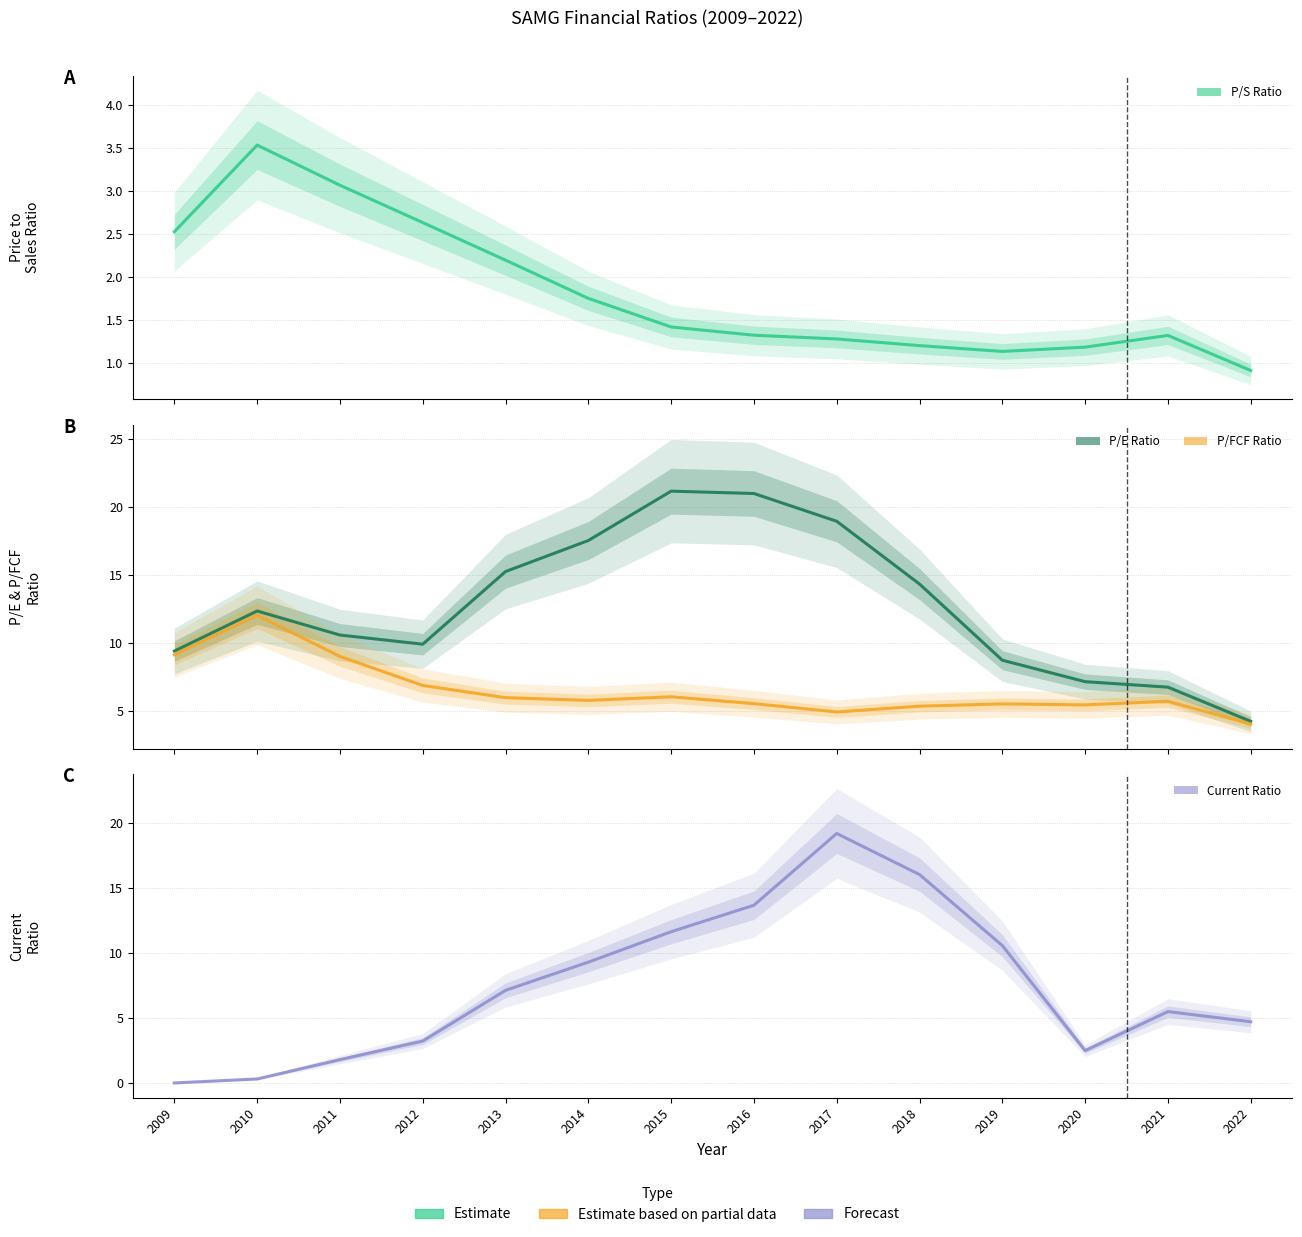

Does the chart have visible grid lines?

Yes